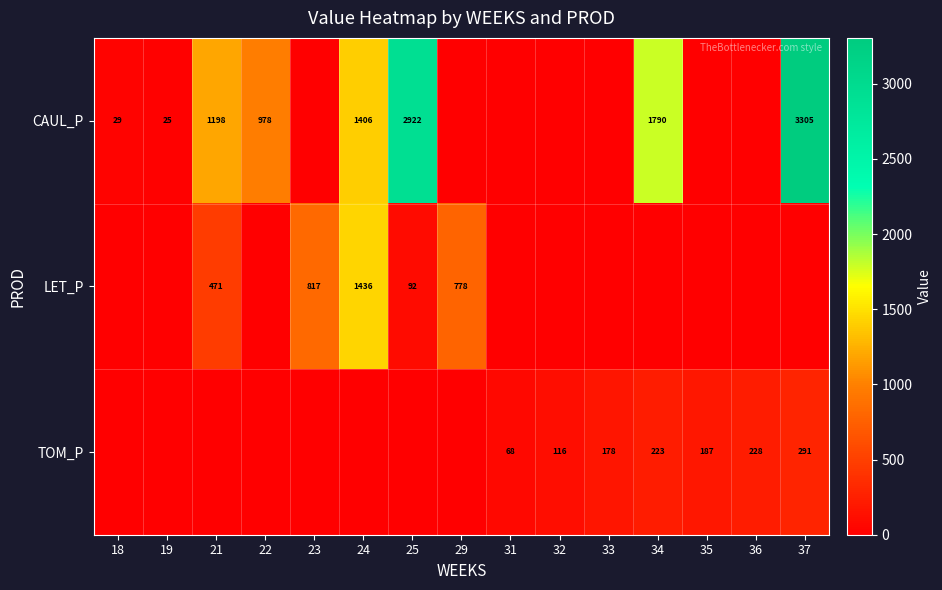

Is it true that TOM_P equals 187 at 35?

True